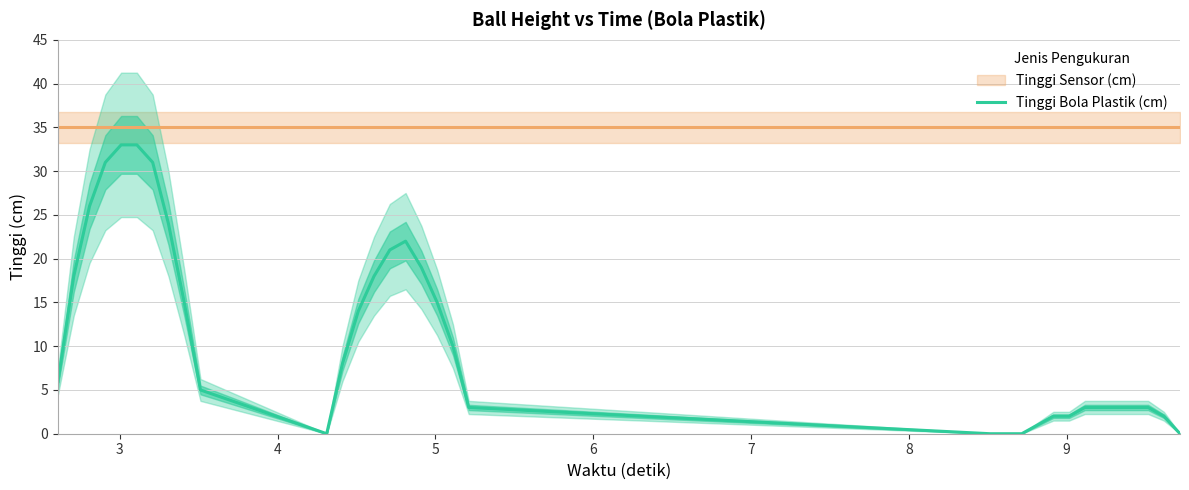

What is the difference between the maximum and minimum values?

33